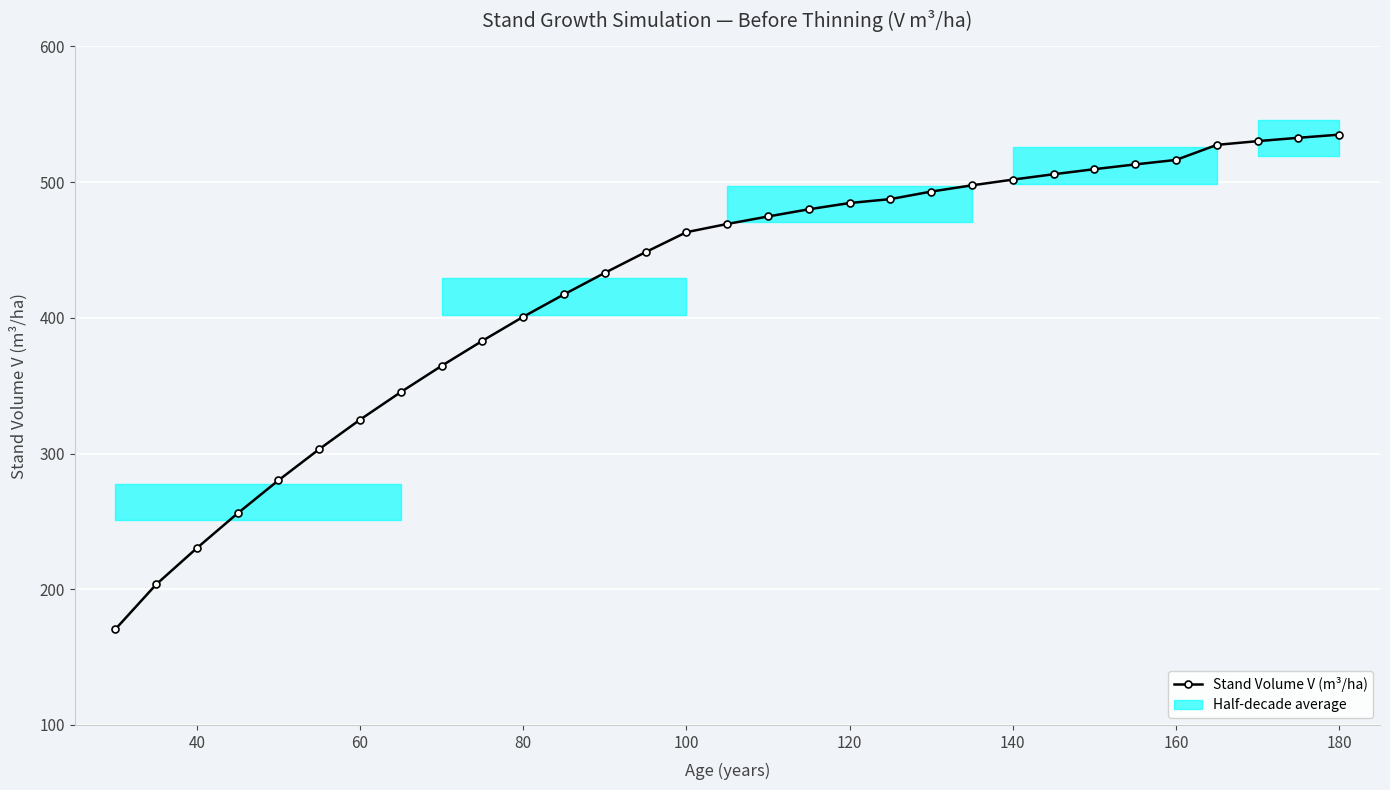

True or false: the data shows 463.1 at 100.

True